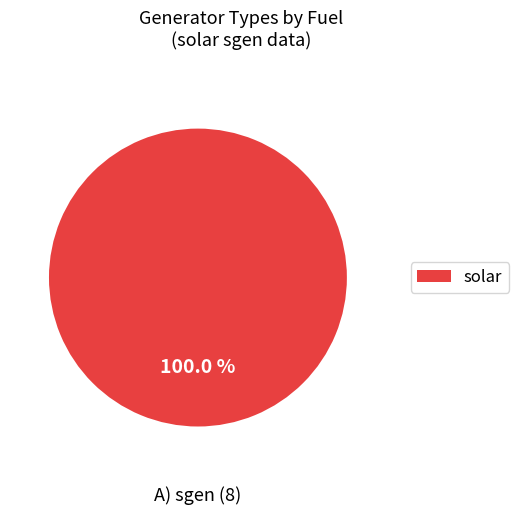

Is there a majority slice in this chart?

Yes